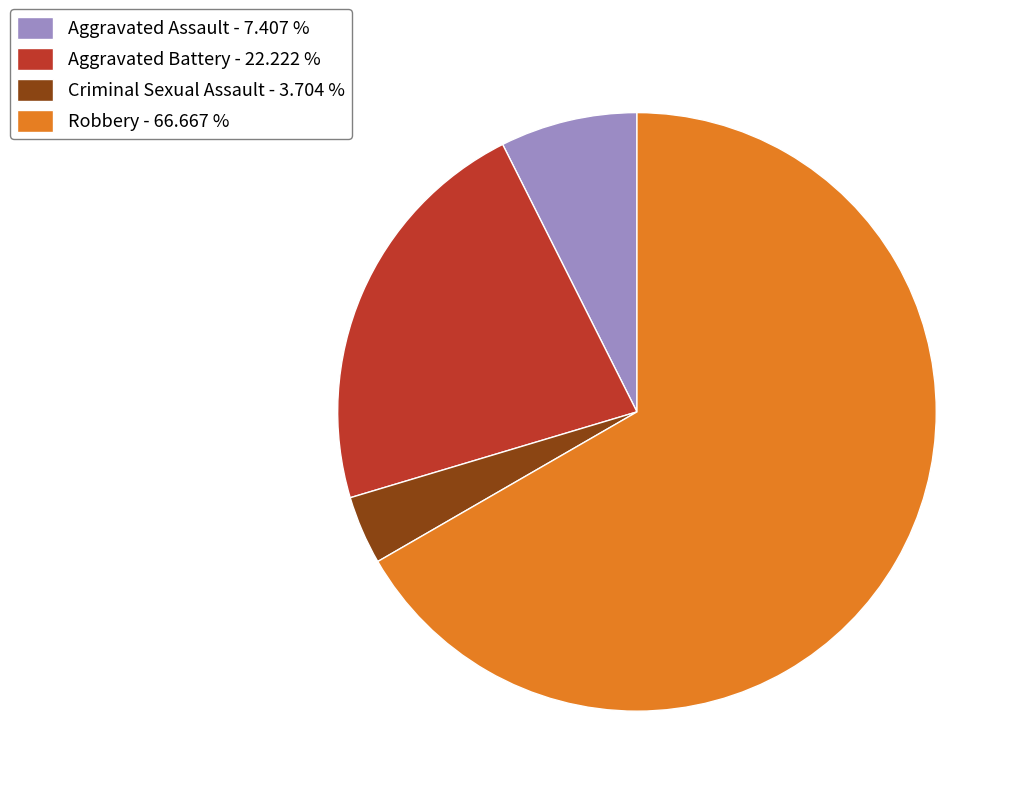

Count the number of slices in the pie.

4